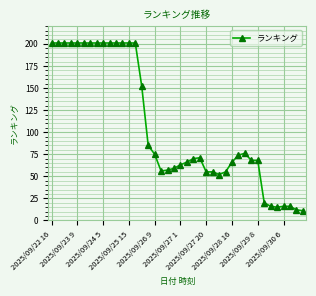

What is the difference between the maximum and minimum values?

190